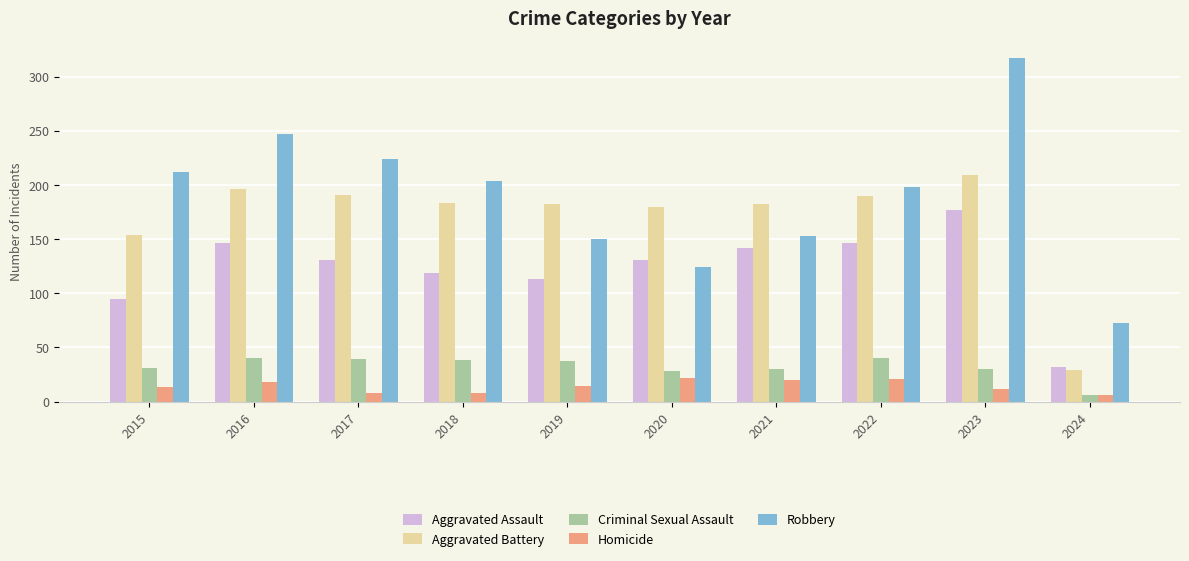

What is the difference between the Robbery values at 2016 and 2023?

70